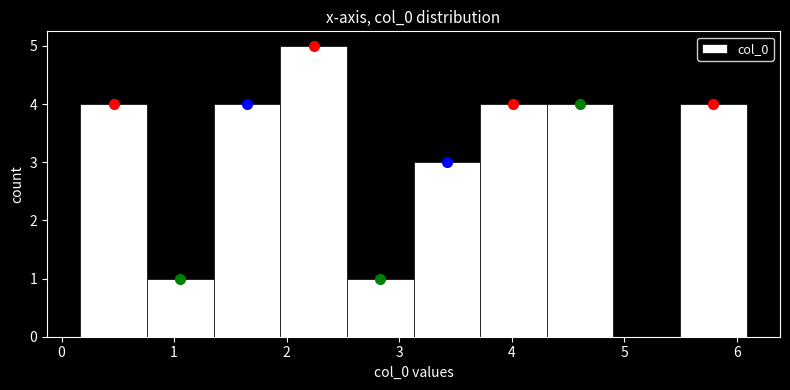

Reading left to right, list every bar in this chart as the range it spans on the x-axis followed by its height. Neither the bar edges nor the heights are printed on the chart, so give them approximately, as read against the axes.

0.2 to 0.8: 4
0.8 to 1.4: 1
1.4 to 1.9: 4
1.9 to 2.5: 5
2.5 to 3.1: 1
3.1 to 3.7: 3
3.7 to 4.3: 4
4.3 to 4.9: 4
4.9 to 5.5: 0
5.5 to 6.1: 4